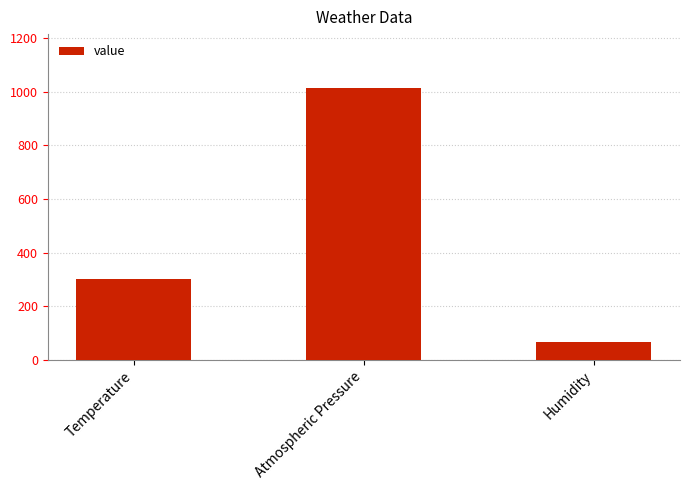

At which label does the data first exceed 300?

Temperature